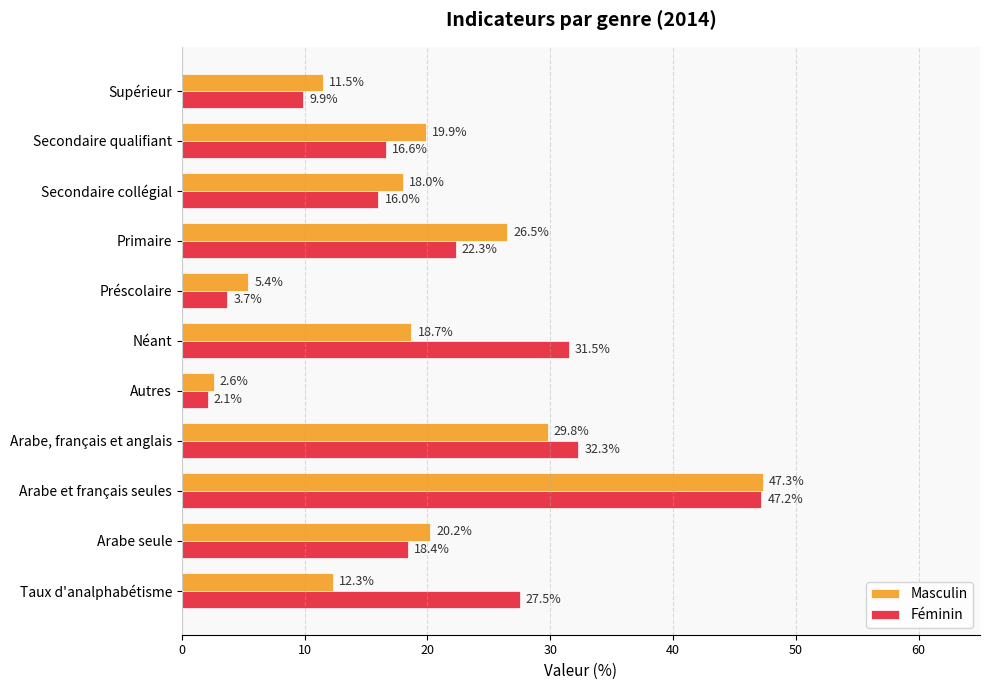

At which category does the chart reach its peak across all series?

Arabe et français seules